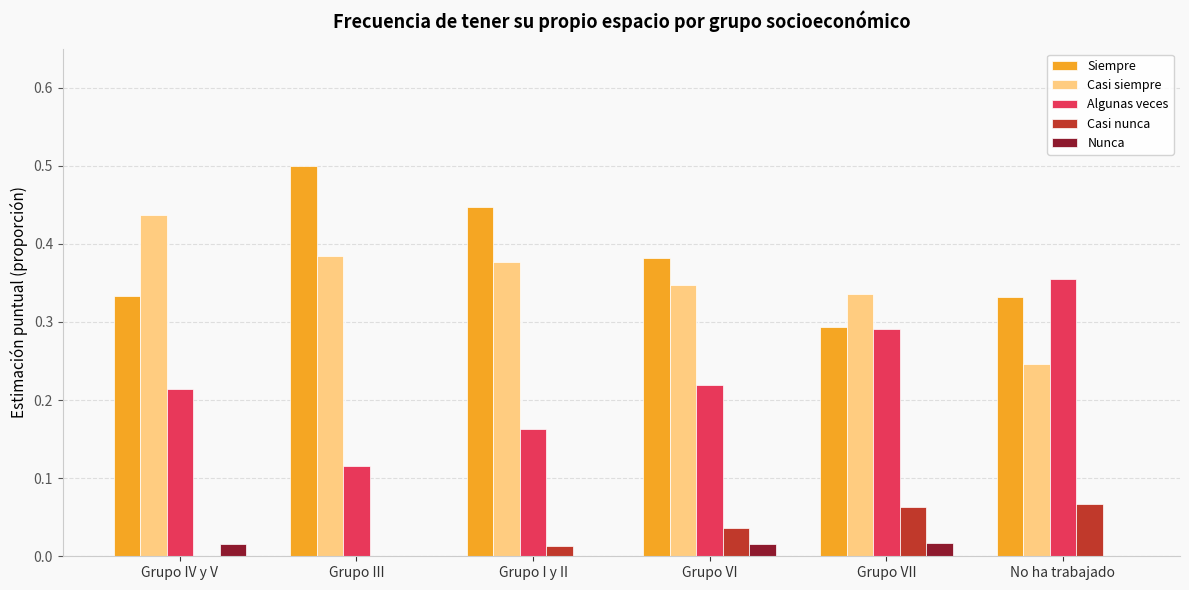

How many data points does each series have?

6